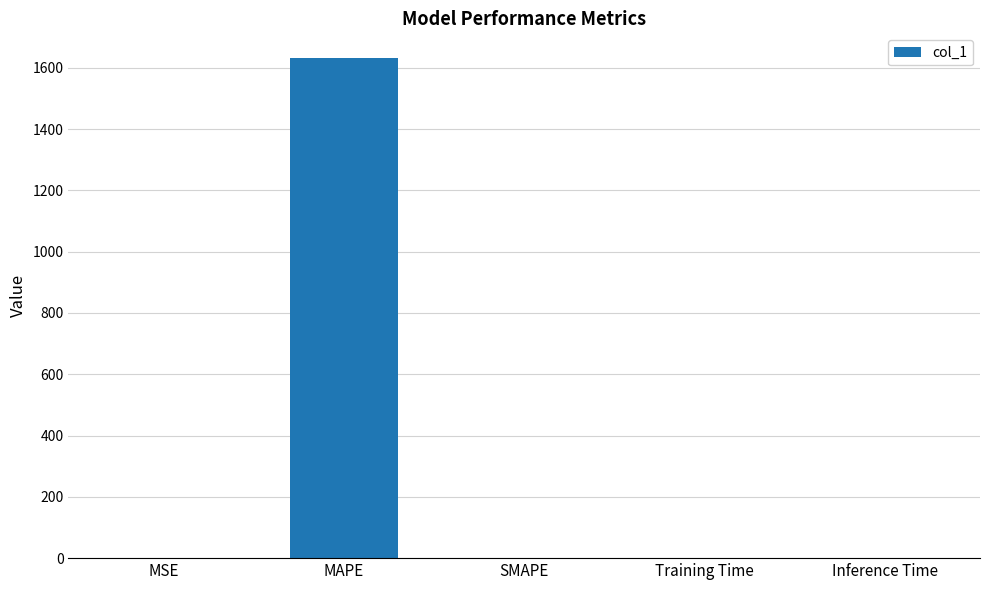

What is the greatest value displayed?

1630.8